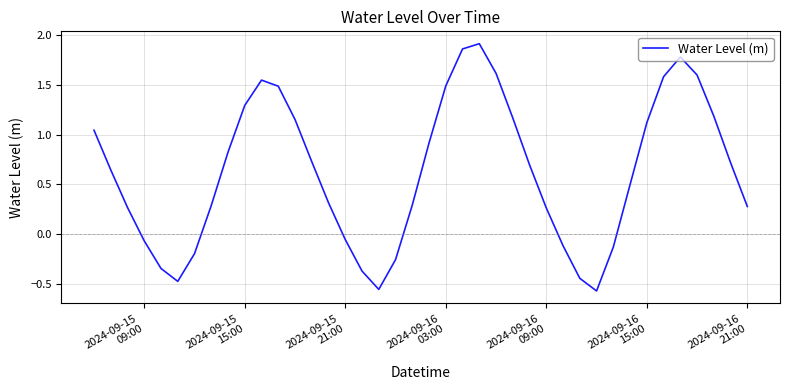

What is the difference between the maximum and minimum values?

2.5